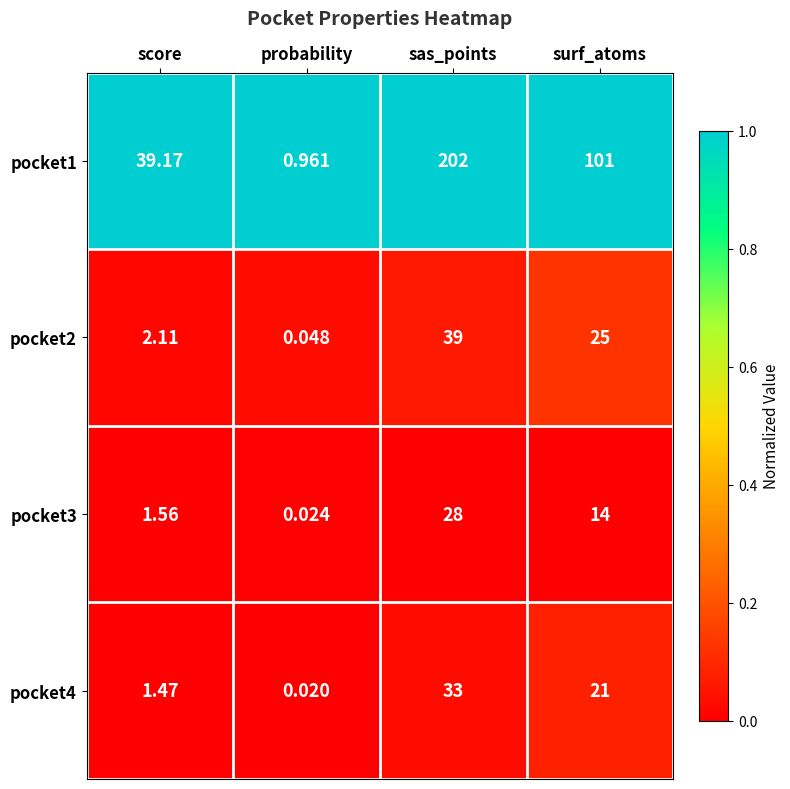

What is the total value across all series at surf_atoms?

161.0